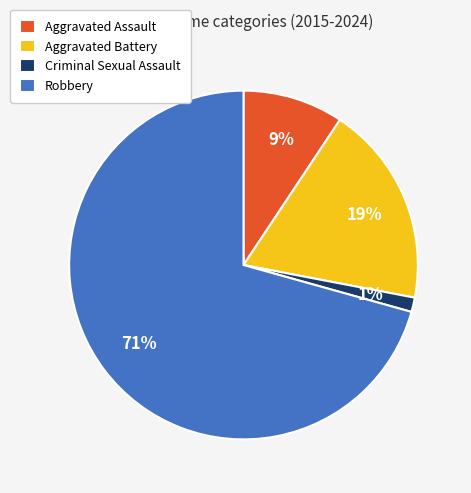

Do Criminal Sexual Assault and Aggravated Battery together represent more than half of the pie?

No